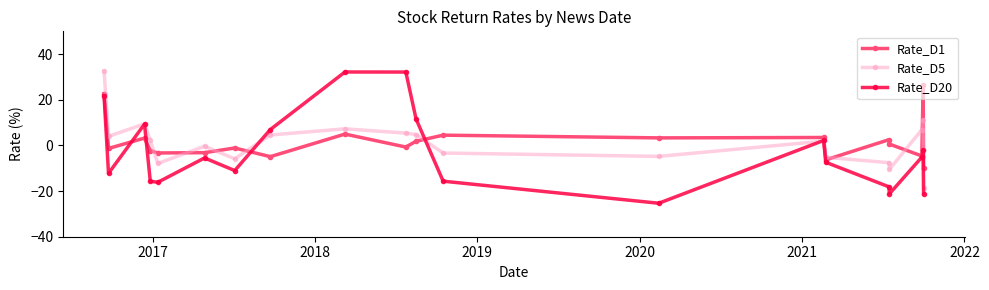

True or false: Rate_D1 has more than 1 interior local peaks.

True